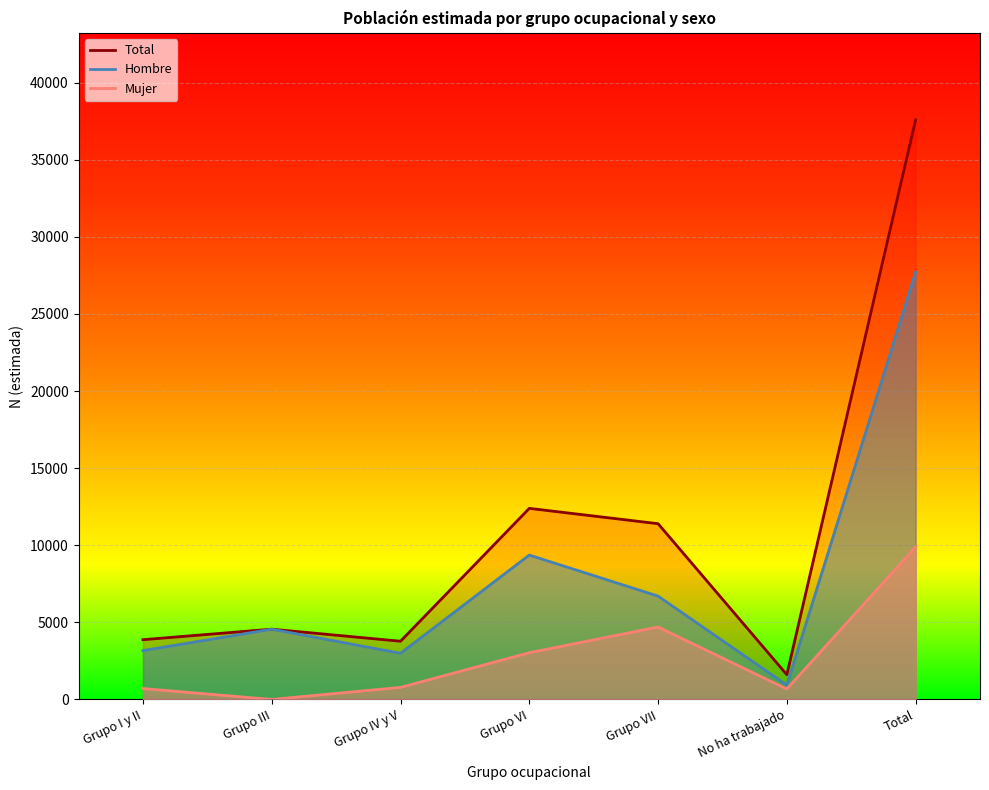

Where is the first local maximum for Mujer?

Grupo VII